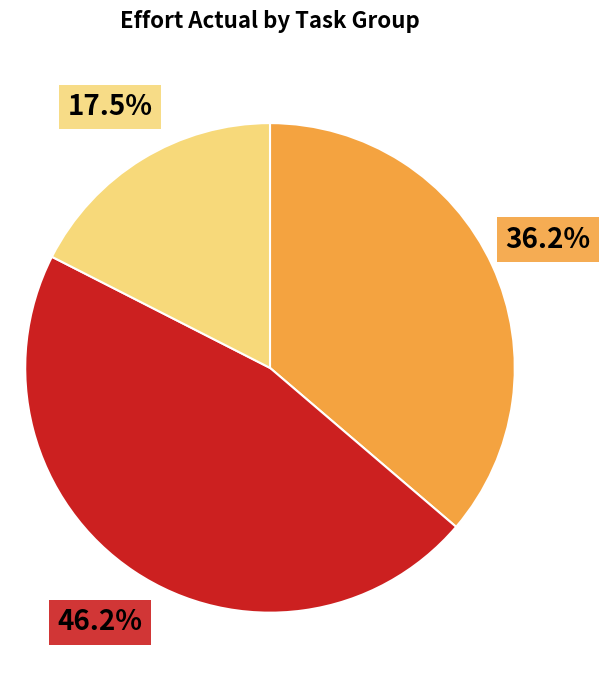

Count the number of slices in the pie.

3